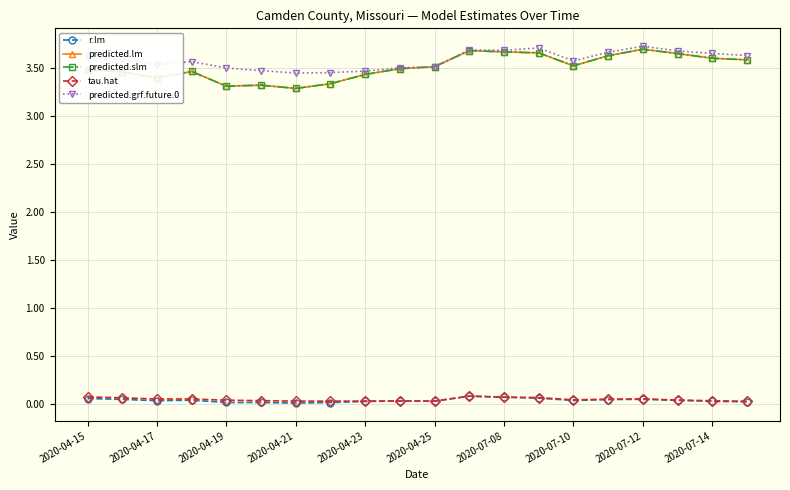

Is this an area chart (filled region under the line)?

No